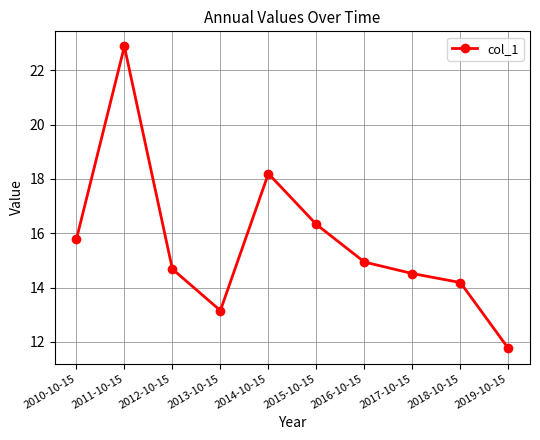

What is the difference between the second highest and second lowest values?

5.0